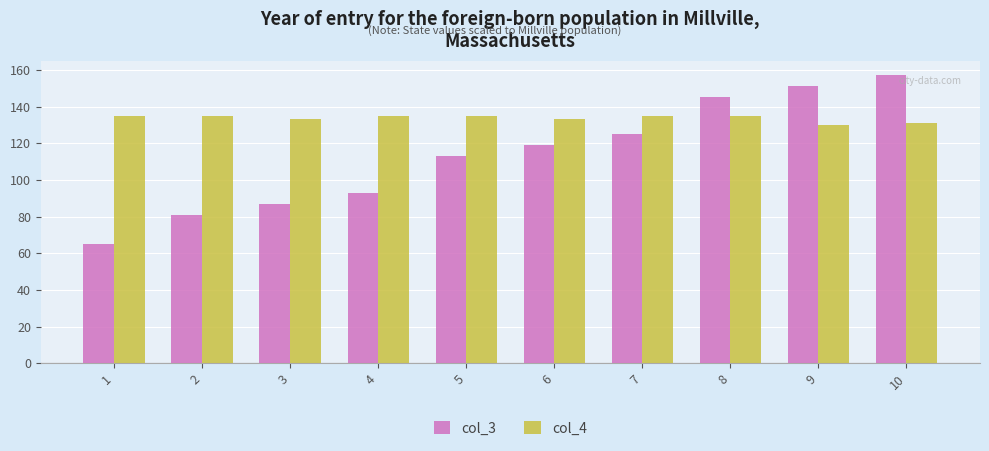

Which series changed the most between 1 and 9?

col_3